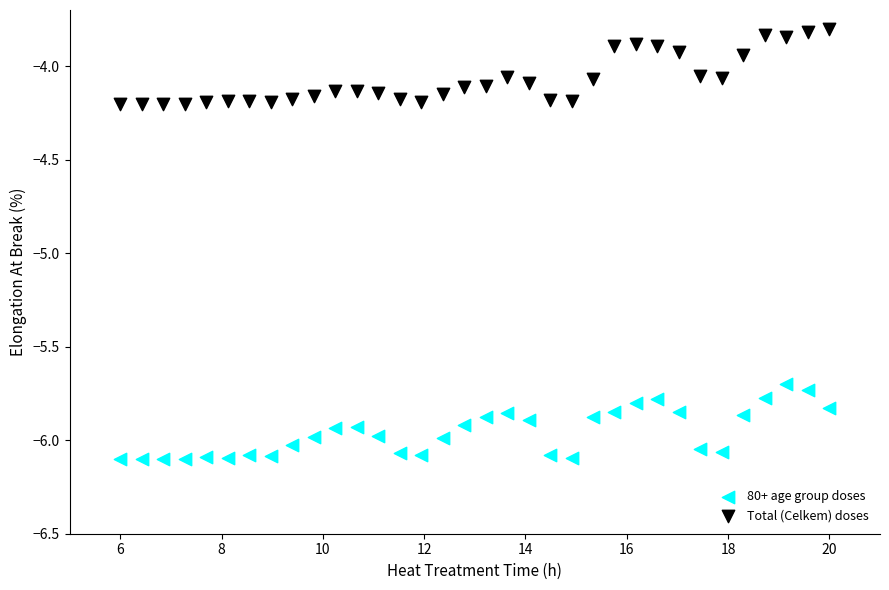

What is the X range (max minus min) for the scatter plot?

14.0